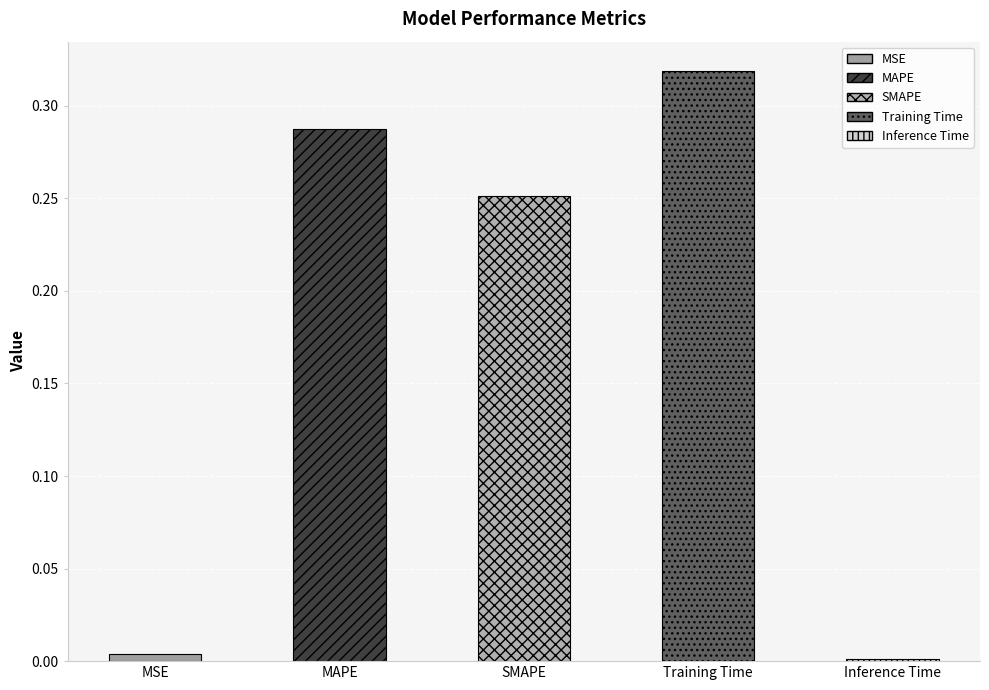

Which label corresponds to the smallest value in the chart?

Inference Time